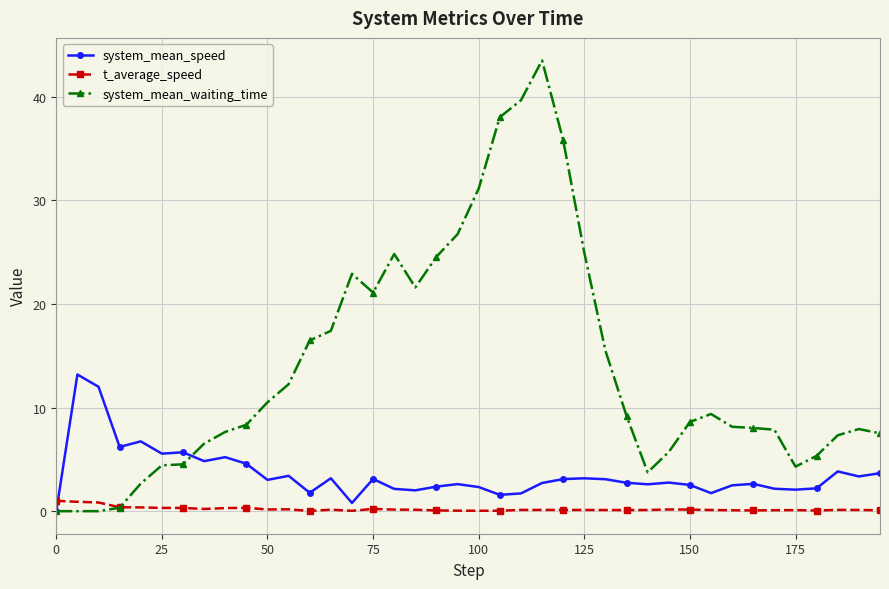

What is the difference between the maximum and second lowest values in the system_mean_speed series?

12.4